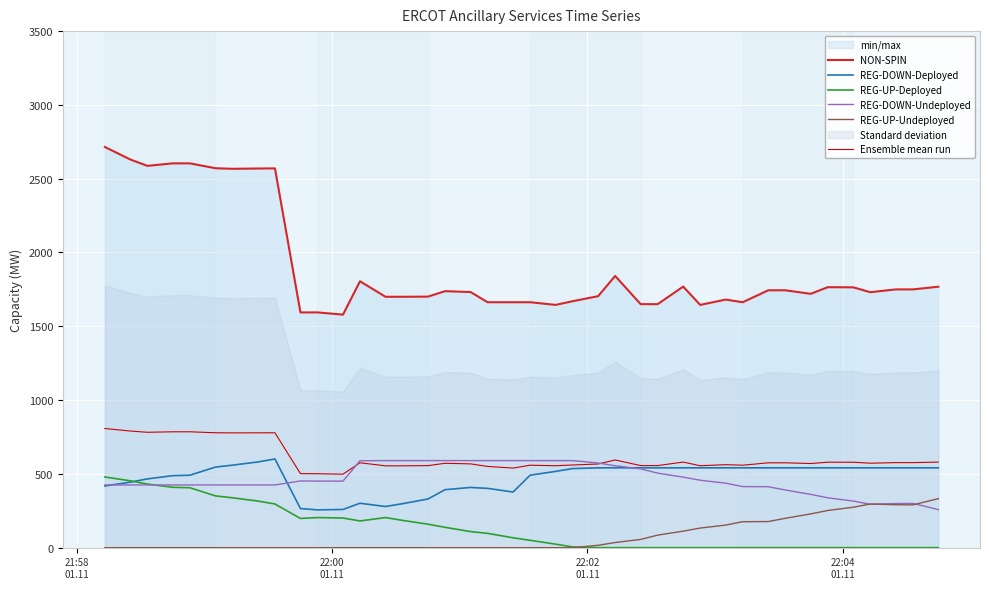

Which series has the largest range (max minus min)?

NON-SPIN